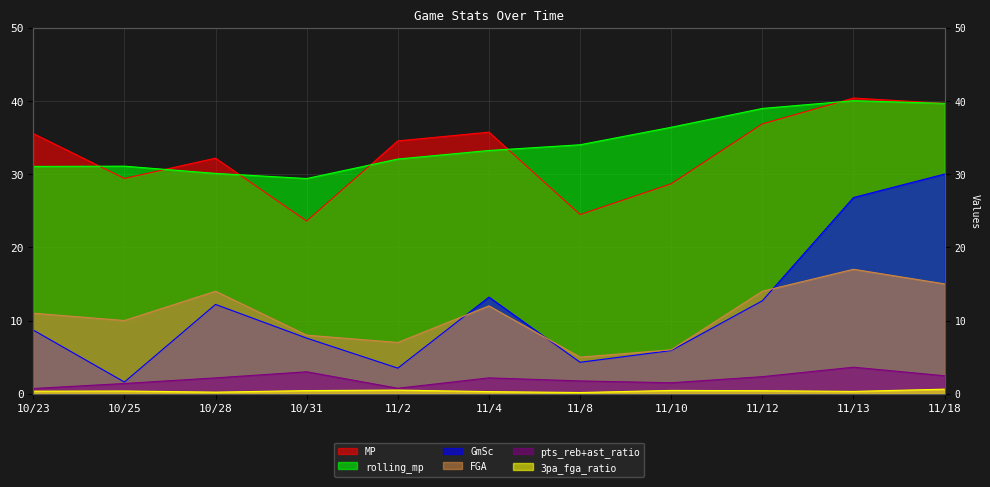

What are all the series names shown in the legend?

MP, GmSc, rolling_mp, FGA, pts_reb+ast_ratio, 3pa_fga_ratio